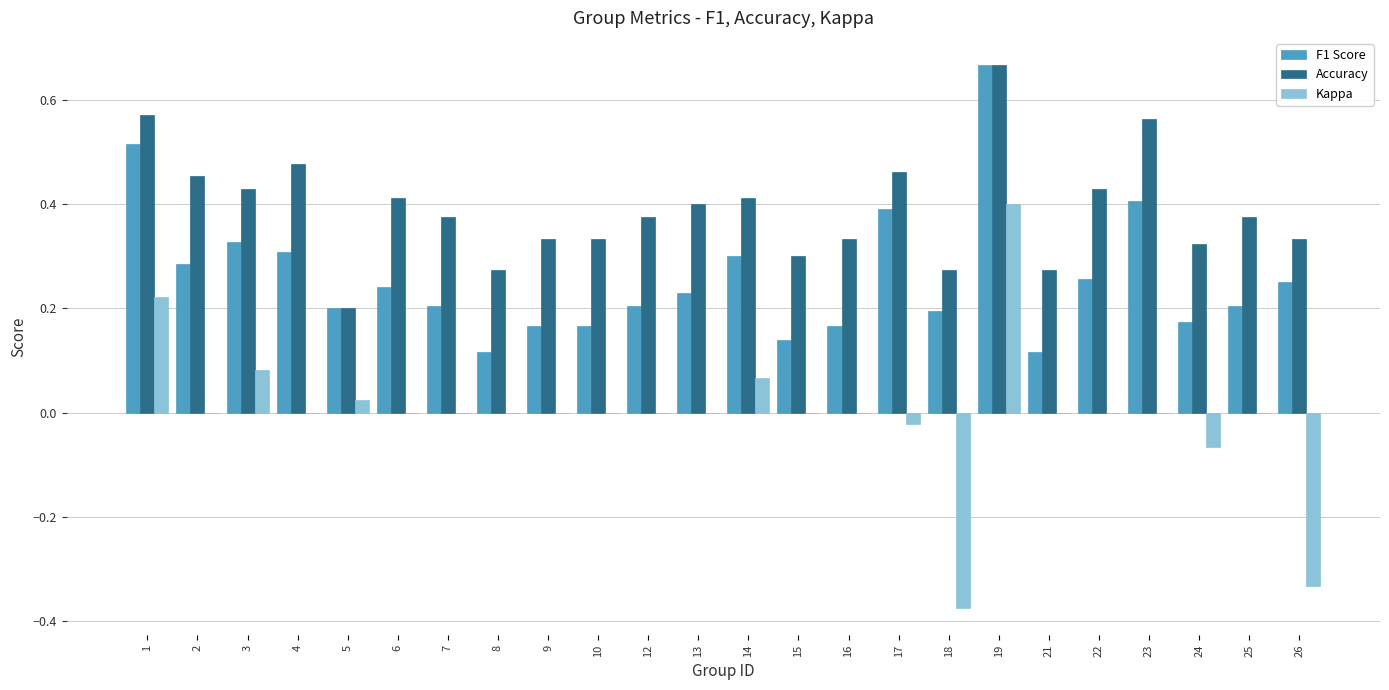

Does the chart contain stacked bars?

No